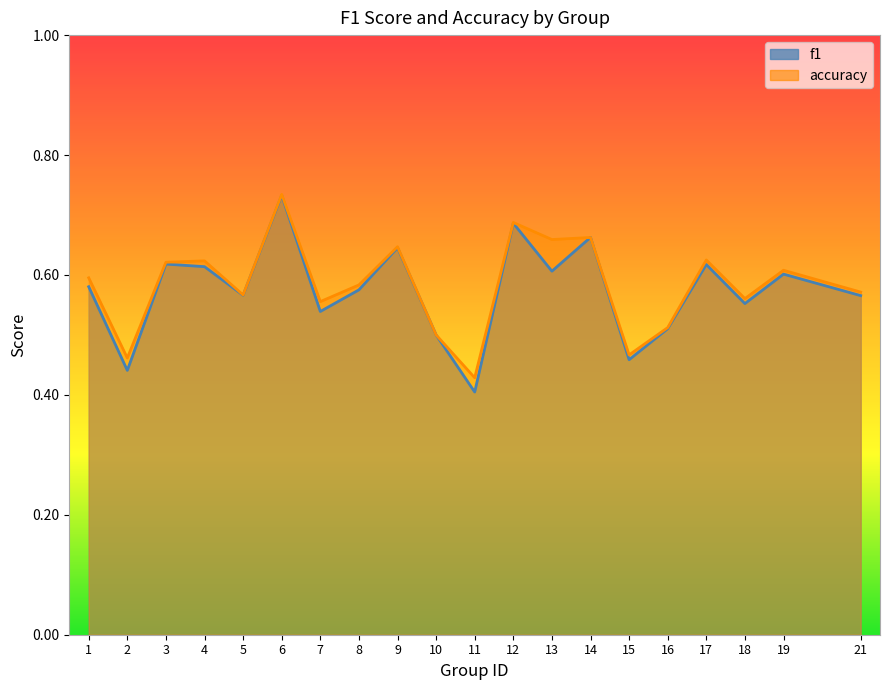

In f1, how many points are higher than both neighbors (excluding endpoints)?

7